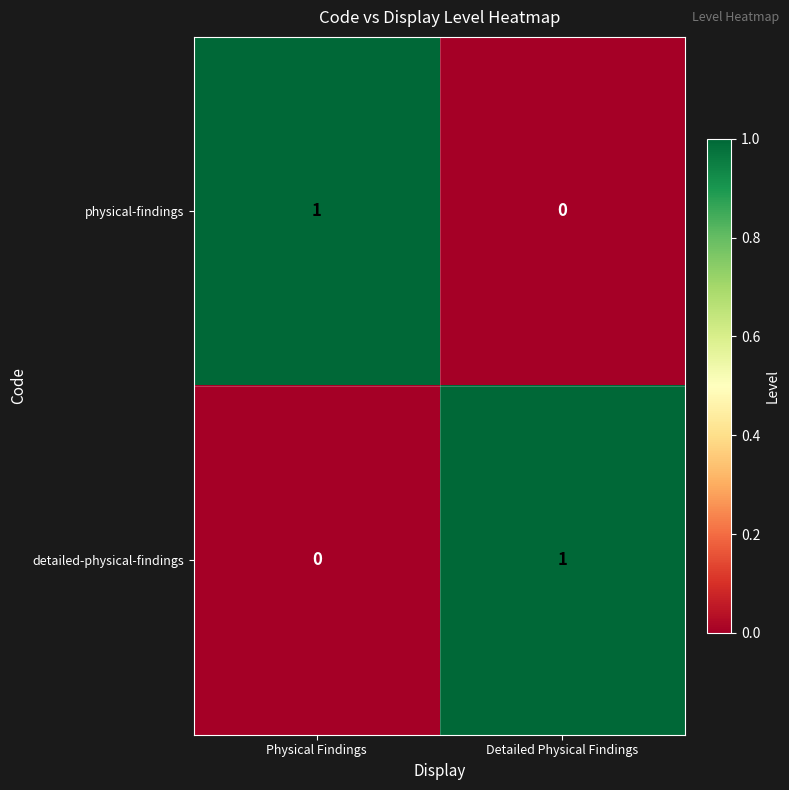

Reading left to right, list all the values displayed in this chart.

physical-findings: 1	0
detailed-physical-findings: 0	1